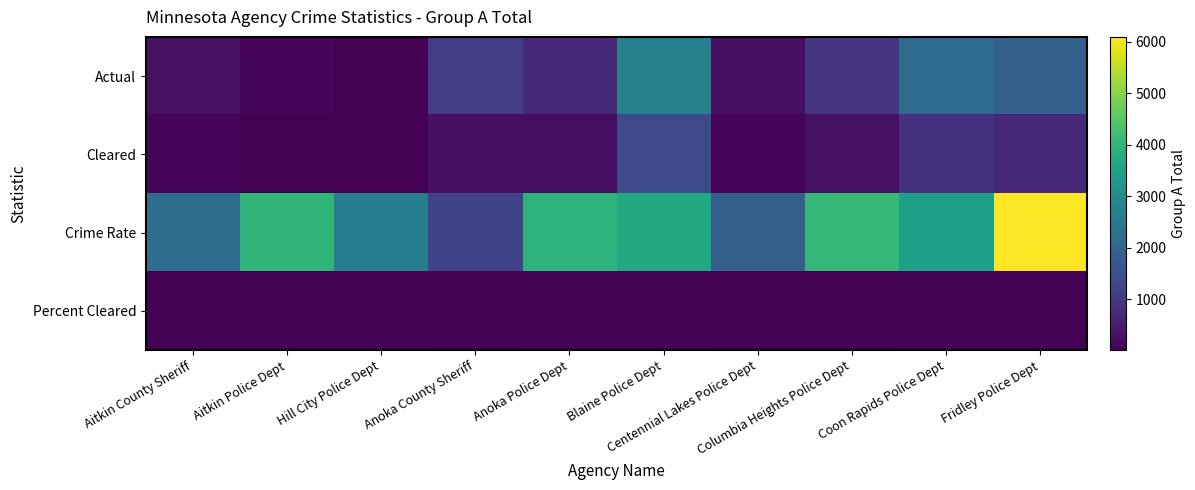

Reading left to right, transcribe all the data shown in this chart.

Actual: Aitkin County Sheriff=292.0	Aitkin Police Dept=87.0	Hill City Police Dept=16.0	Anoka County Sheriff=1074.0	Anoka Police Dept=710.0	Blaine Police Dept=2680.0	Centennial Lakes Police Dept=234.0	Columbia Heights Police Dept=946.0	Coon Rapids Police Dept=2145.0	Fridley Police Dept=1868.0
Cleared: Aitkin County Sheriff=96.0	Aitkin Police Dept=42.0	Hill City Police Dept=8.0	Anoka County Sheriff=262.0	Anoka Police Dept=230.0	Blaine Police Dept=1341.0	Centennial Lakes Police Dept=74.0	Columbia Heights Police Dept=274.0	Coon Rapids Police Dept=900.0	Fridley Police Dept=693.0
Crime Rate: Aitkin County Sheriff=2213.0	Aitkin Police Dept=3988.0	Hill City Police Dept=2572.0	Anoka County Sheriff=1238.0	Anoka Police Dept=3938.0	Blaine Police Dept=3702.0	Centennial Lakes Police Dept=1880.0	Columbia Heights Police Dept=4051.0	Coon Rapids Police Dept=3437.0	Fridley Police Dept=6093.0
Percent Cleared: Aitkin County Sheriff=32.9	Aitkin Police Dept=48.3	Hill City Police Dept=50.0	Anoka County Sheriff=24.4	Anoka Police Dept=32.4	Blaine Police Dept=50.0	Centennial Lakes Police Dept=31.6	Columbia Heights Police Dept=29.0	Coon Rapids Police Dept=42.0	Fridley Police Dept=37.1